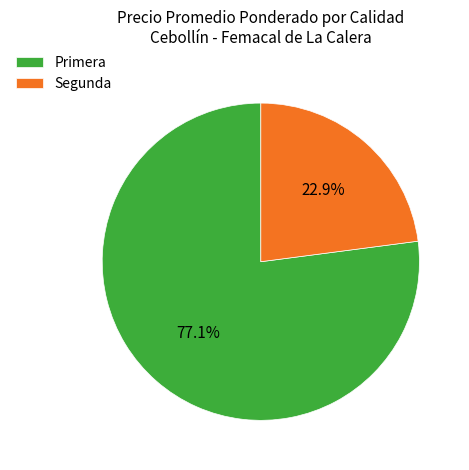

What is the total percentage of Segunda and Primera?

100.0%